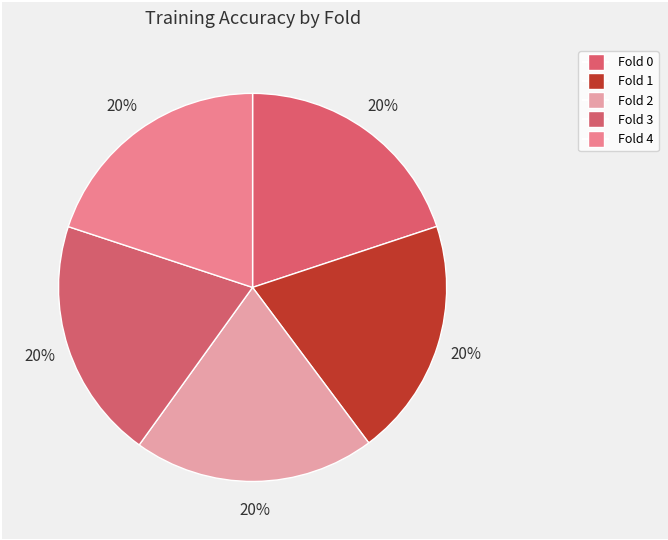

Count the number of slices in the pie.

5